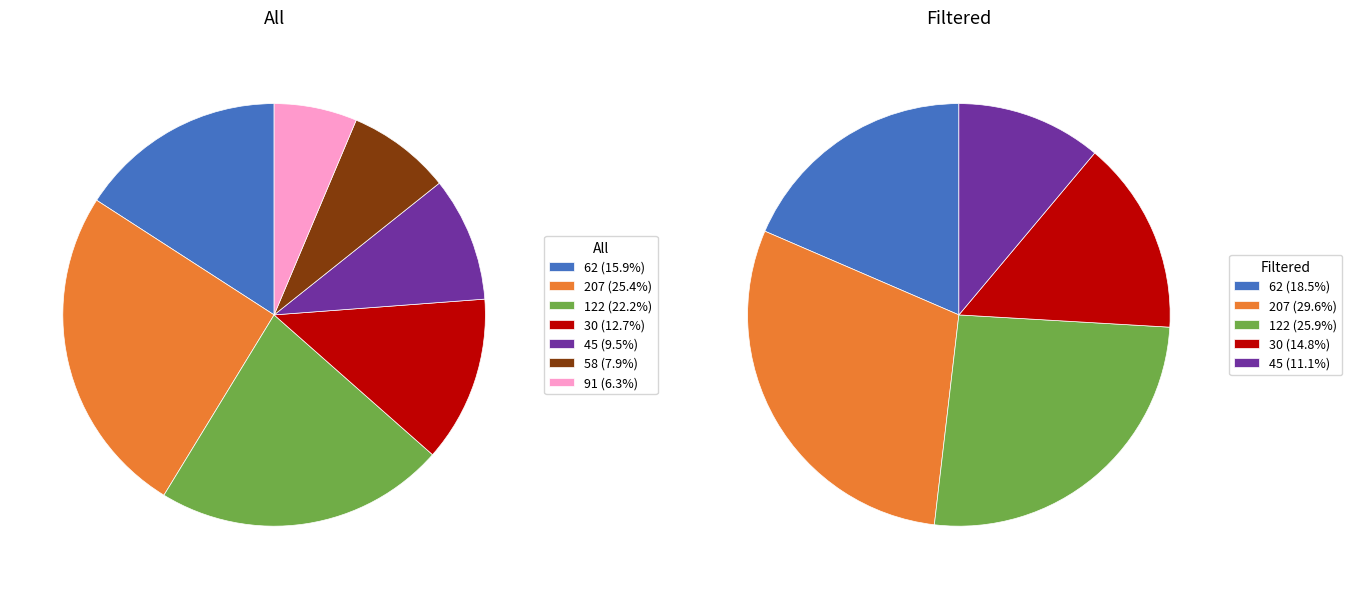

Is 62 the majority of the pie?

No